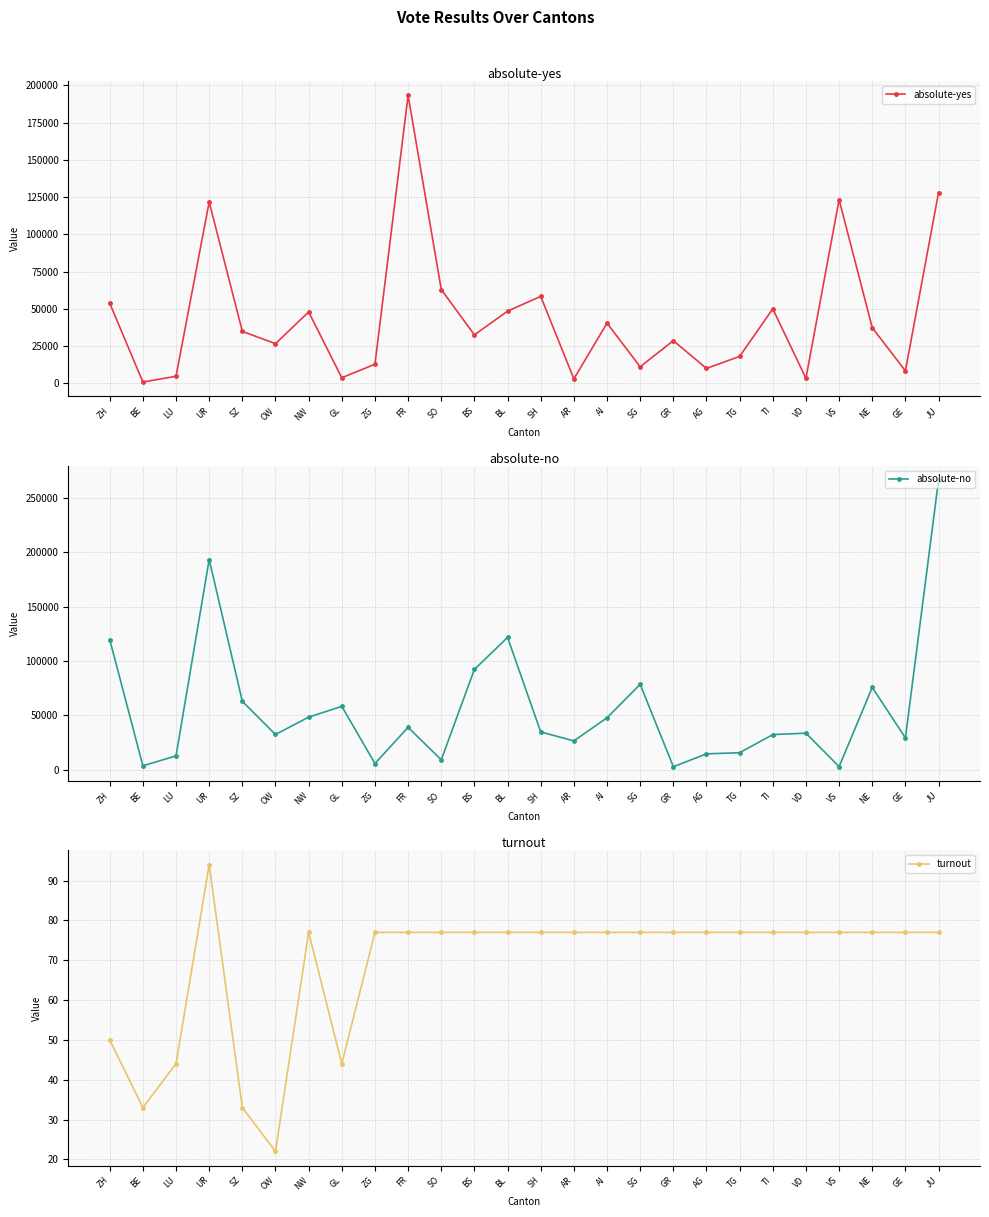

Which series ends up on top after the final intersection of absolute-yes and absolute-no?

absolute-no